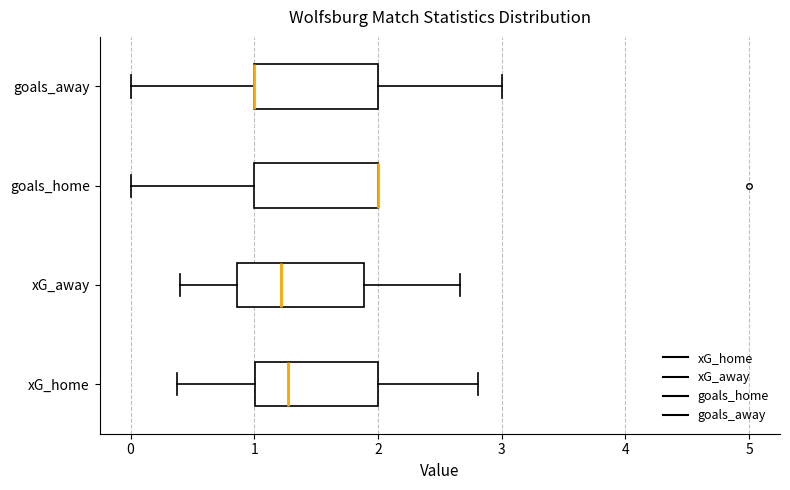

Reading bottom to top, read every box against the x-axis: the position of its median line, the range the box covers, and the ends of its whiskers. The values are not printed on the chart, so give them approximately, as read against the axis.

xG_home: median 1.3, box 1.0 to 2.0, whiskers 0.4 to 2.8
xG_away: median 1.2, box 0.9 to 1.9, whiskers 0.4 to 2.7
goals_home: median 2.0 (drawn on the box's right edge), box 1.0 to 2.0, whiskers 0.0 to 2.0
goals_away: median 1.0 (drawn on the box's left edge), box 1.0 to 2.0, whiskers 0.0 to 3.0